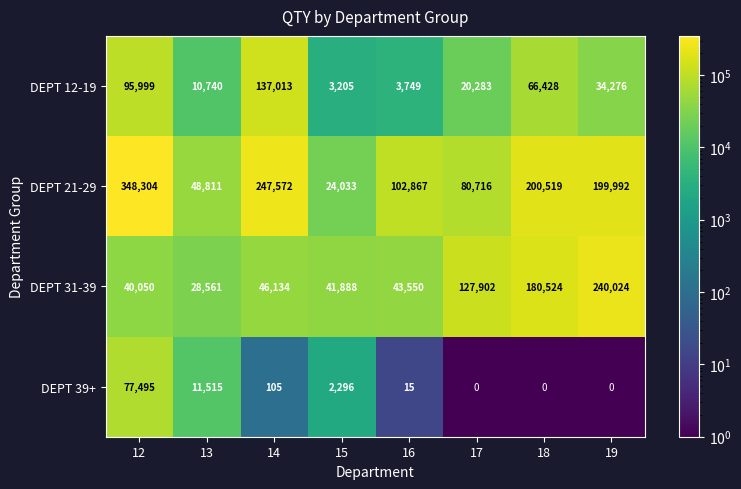

How many data points does each series have?

8